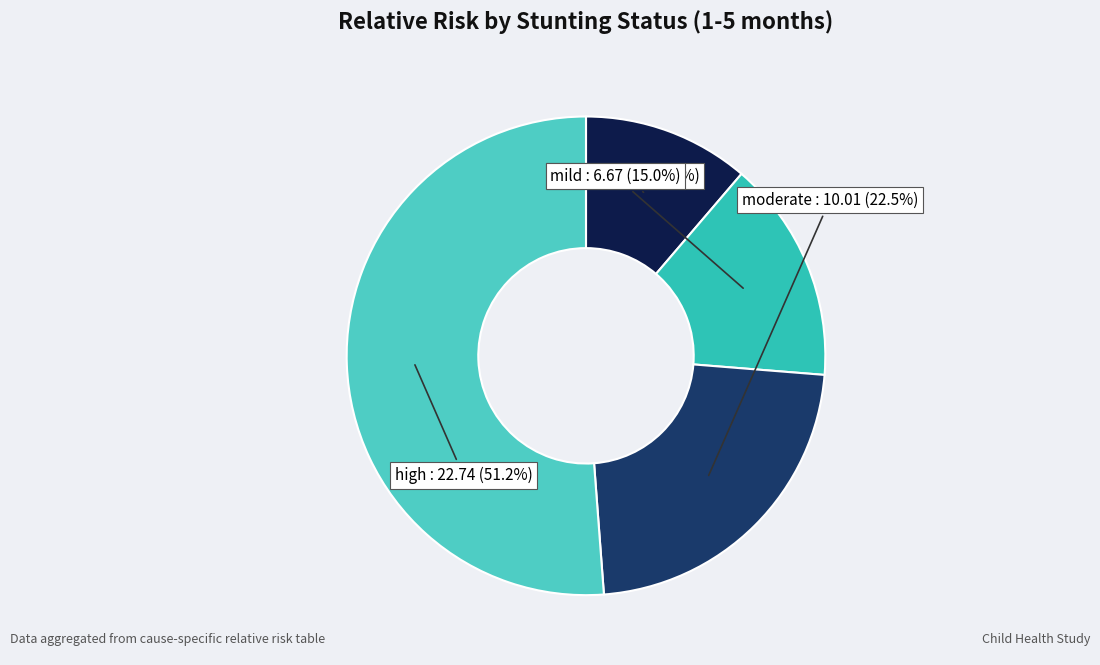

Which category has the smallest portion of the pie?

normal